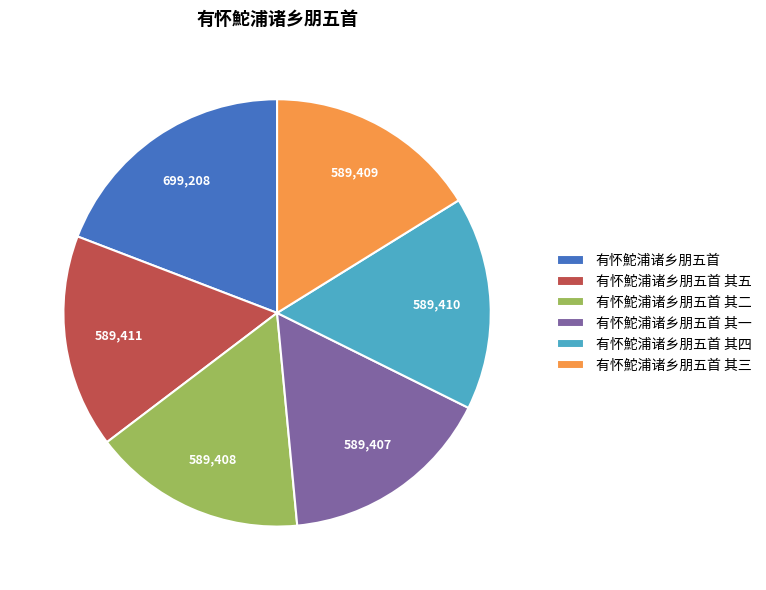

How many segments does this pie chart have?

6